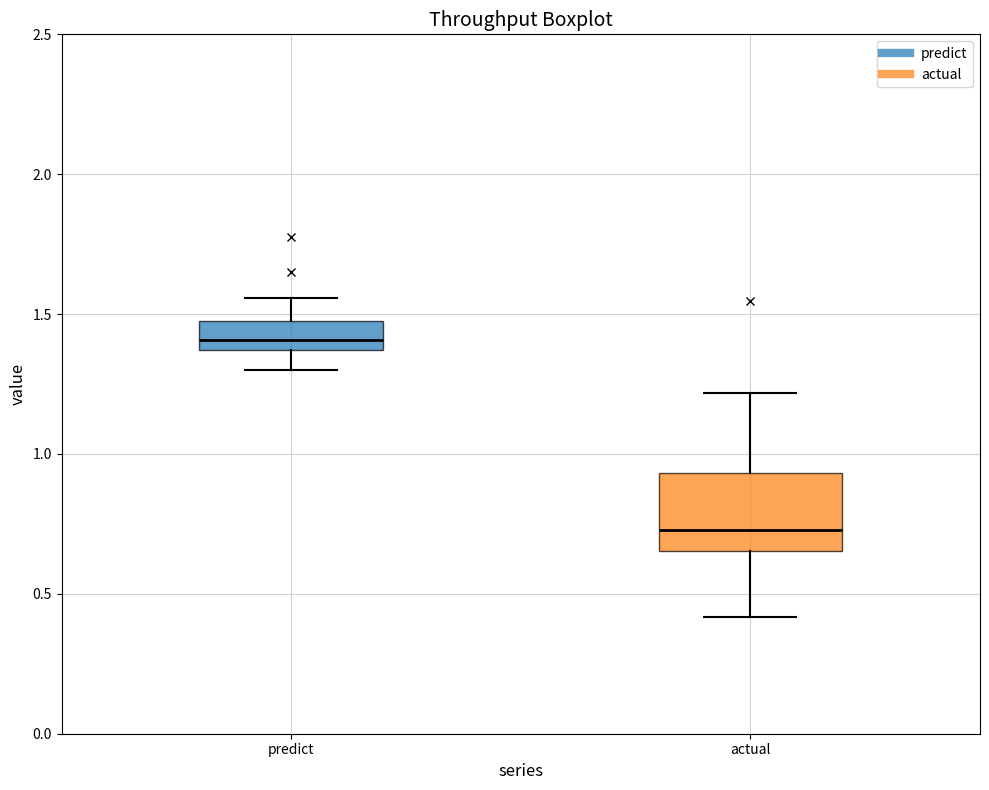

Reading left to right, read every box against the y-axis: the position of its median line, the range the box covers, and the ends of its whiskers. The values are not printed on the chart, so give them approximately, as read against the axis.

predict: median 1.40, box 1.35 to 1.45, whiskers 1.30 to 1.55
actual: median 0.75, box 0.65 to 0.95, whiskers 0.40 to 1.20